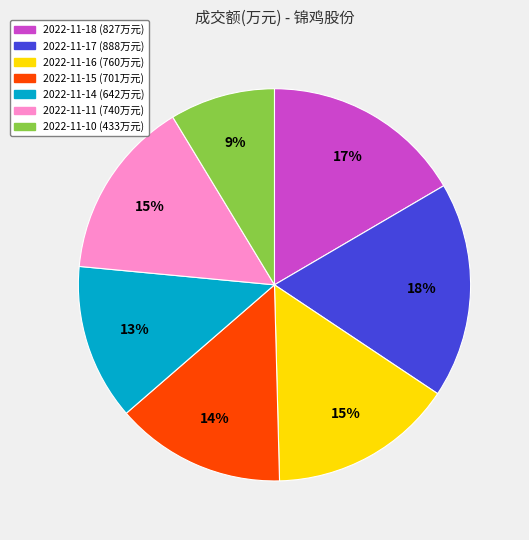

To the nearest percent, what is the average slice percentage?

14%